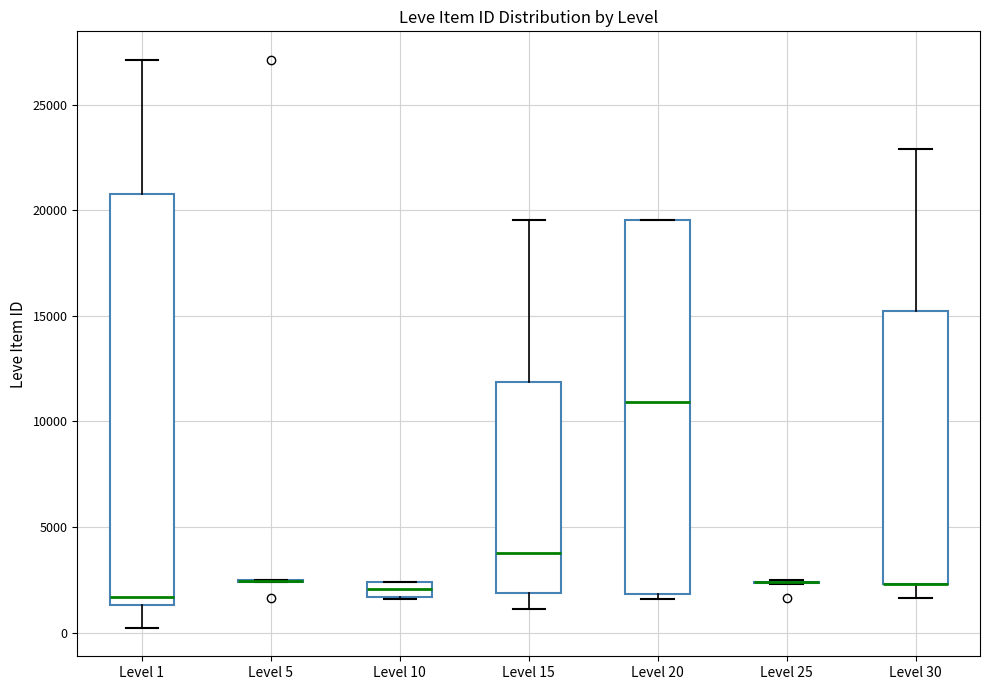

Comparing the boxes themselves (not the whiskers), which one is the tallest?

Level 1